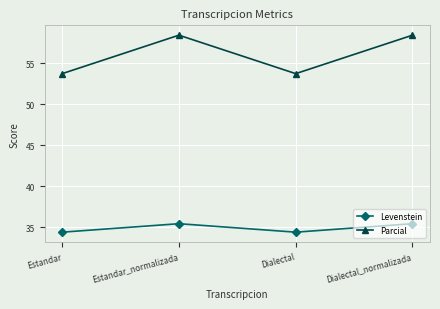

Does the chart display data point markers on the line(s)?

Yes